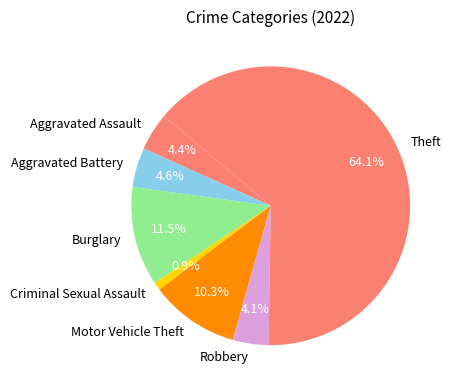

How many slices are in this pie chart?

7